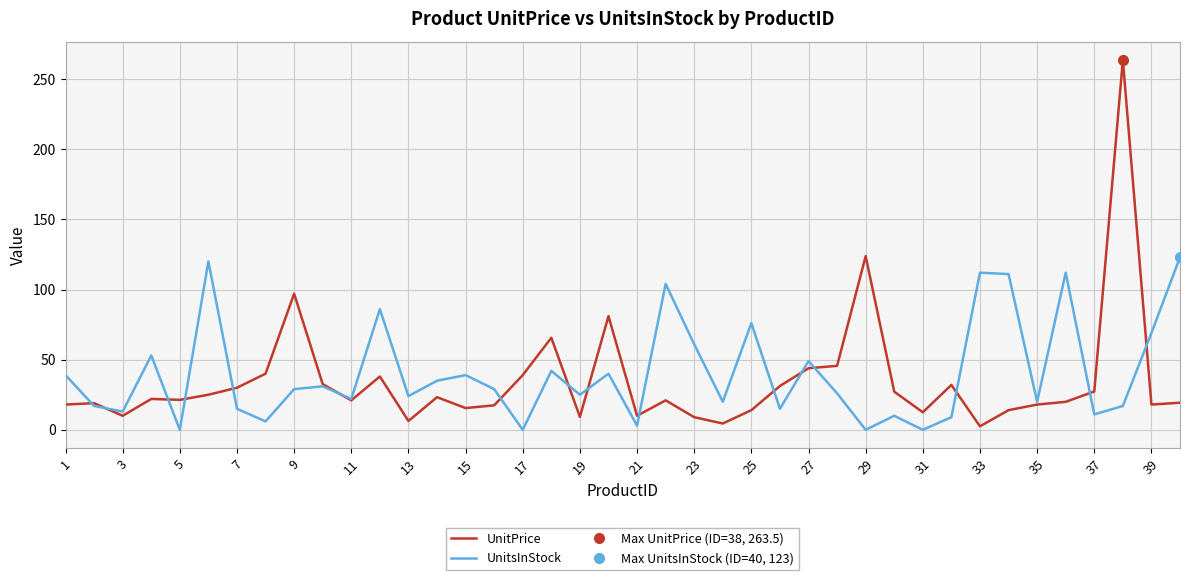

List the series in order of their overall mean, highest first.

UnitsInStock, UnitPrice